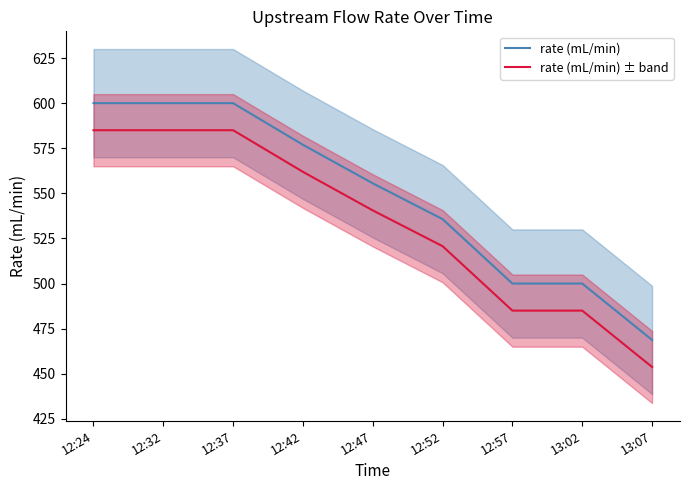

What is the difference between the maximum and second lowest values in the rate (mL/min) ± band series?

100.0